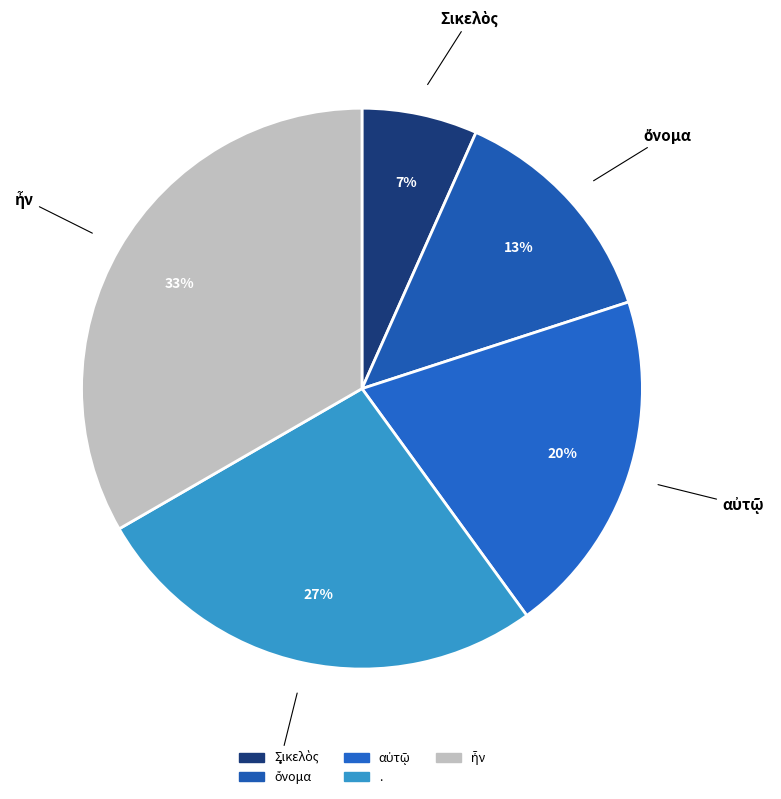

To the nearest percent, what is the average slice percentage?

20%